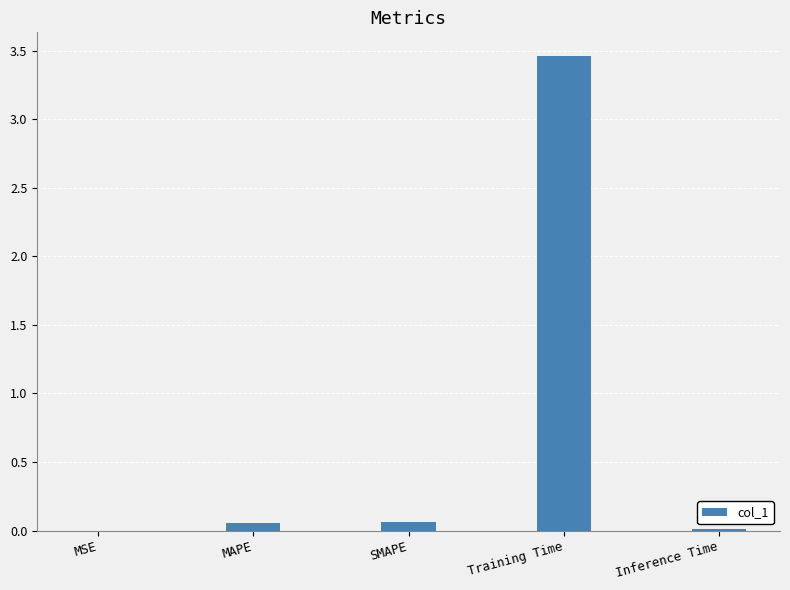

Between MSE and Training Time, which is larger?

Training Time